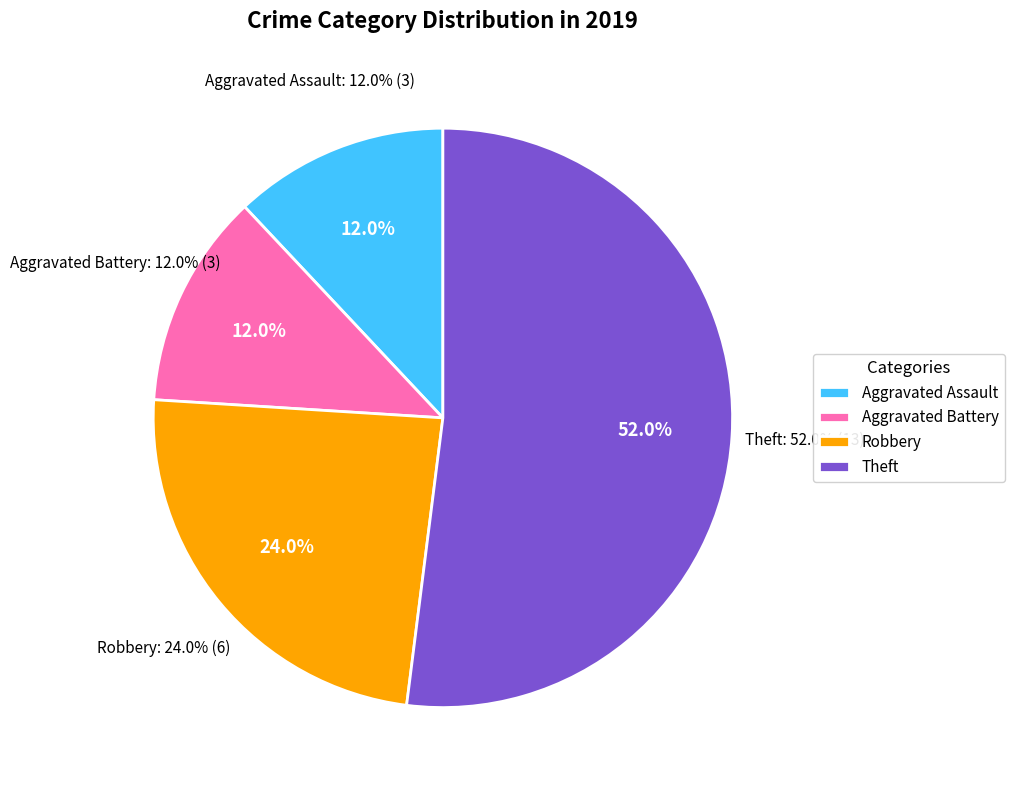

Which slice is the largest?

Theft